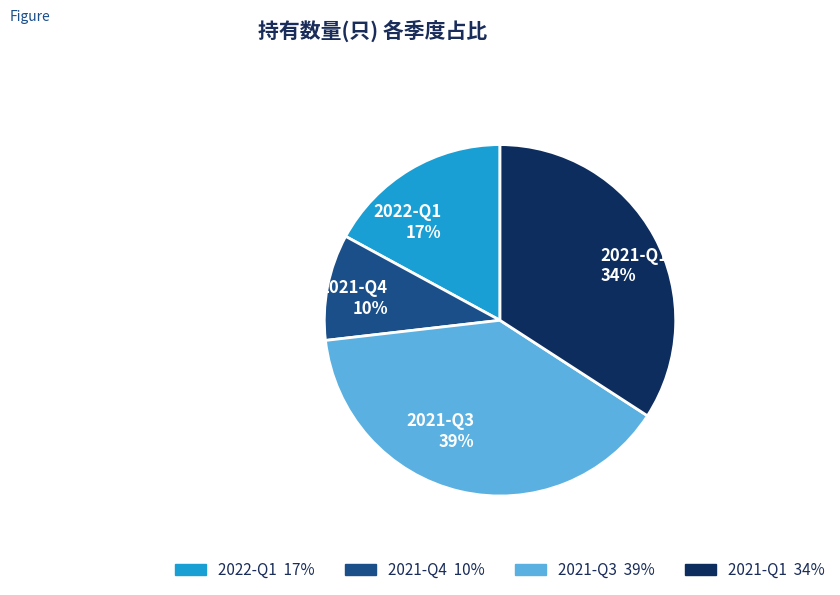

The 2021-Q4 slice represents 10% of the pie. True or false?

True